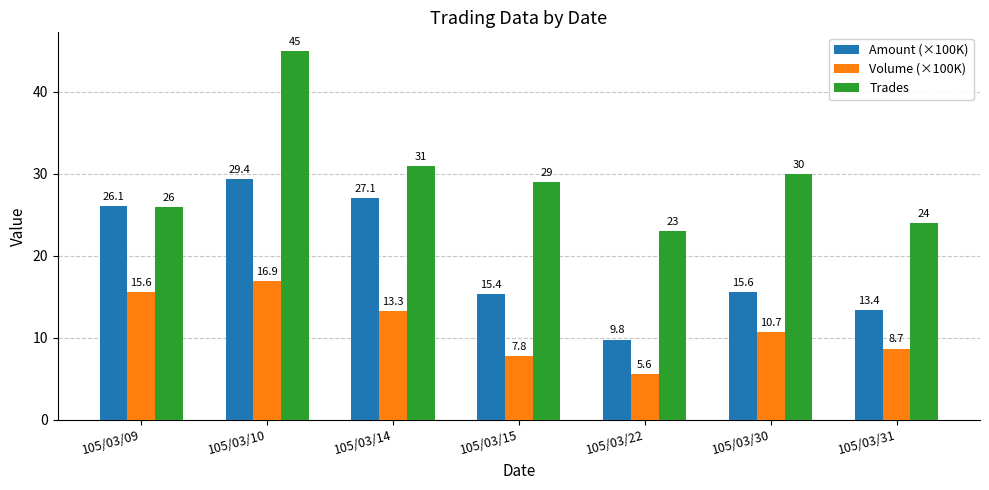

What is the difference between the maximum and minimum values in the Volume (×100K) series?

11.3